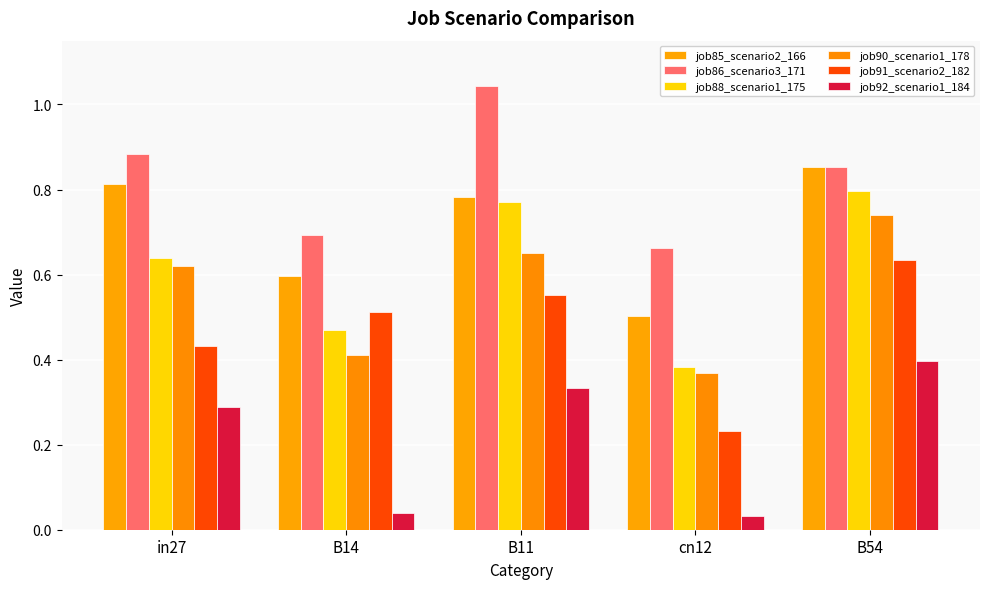

List the labels in order of job91_scenario2_182 value, largest first.

B54, B11, B14, in27, cn12